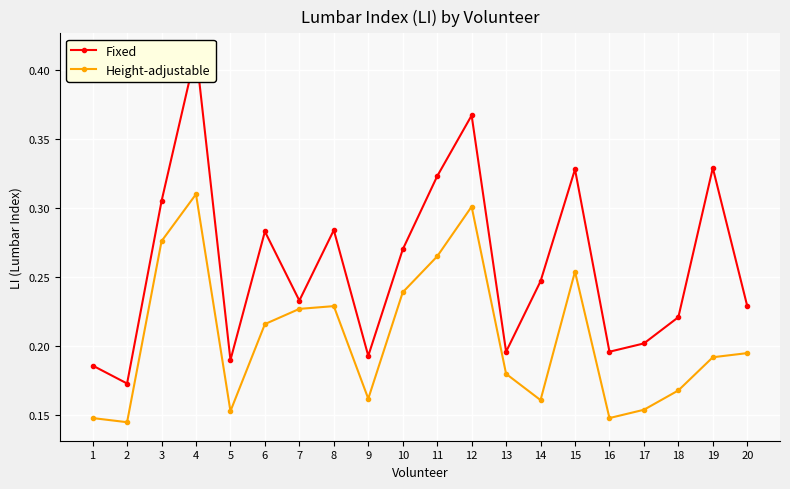

What is the total value across all series at 9?

0.4